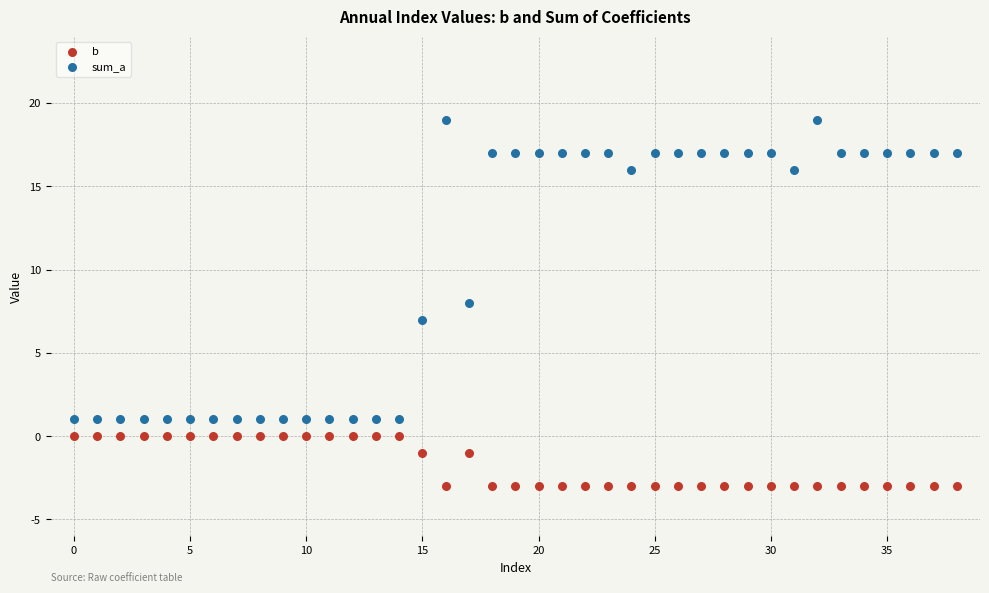

Which series contains the highest Y value?

sum_a